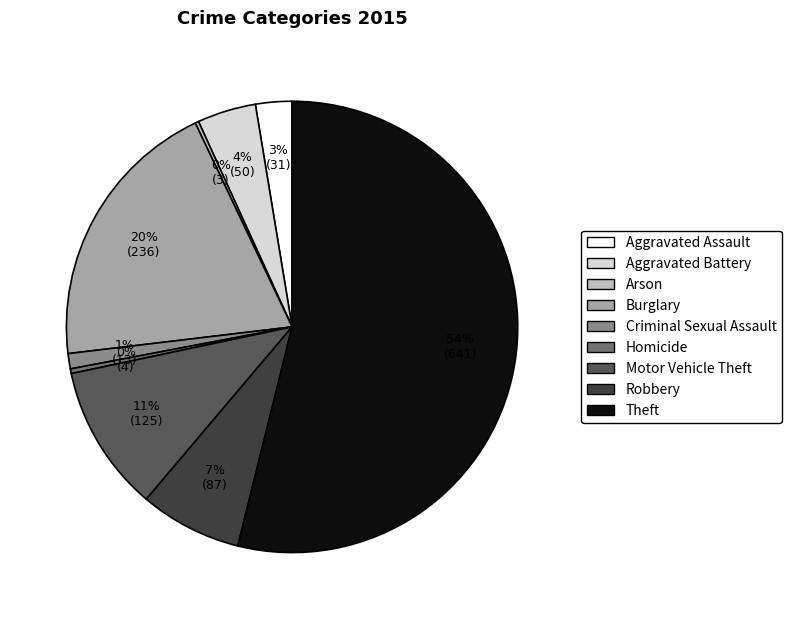

To the nearest percent, what is the combined percentage of Criminal Sexual Assault and Motor Vehicle Theft?

12%